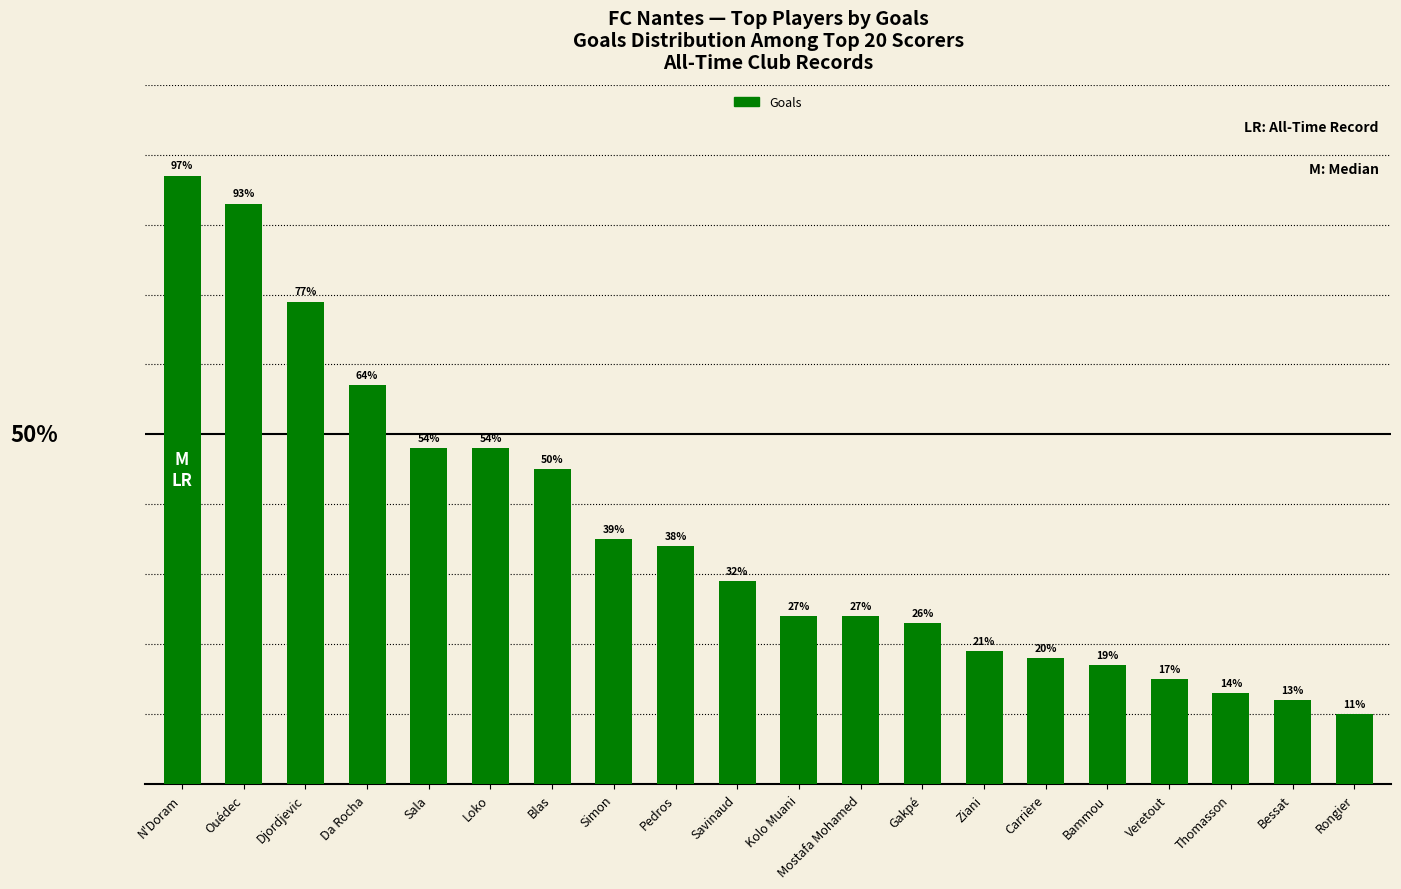

Are the bars horizontal?

No